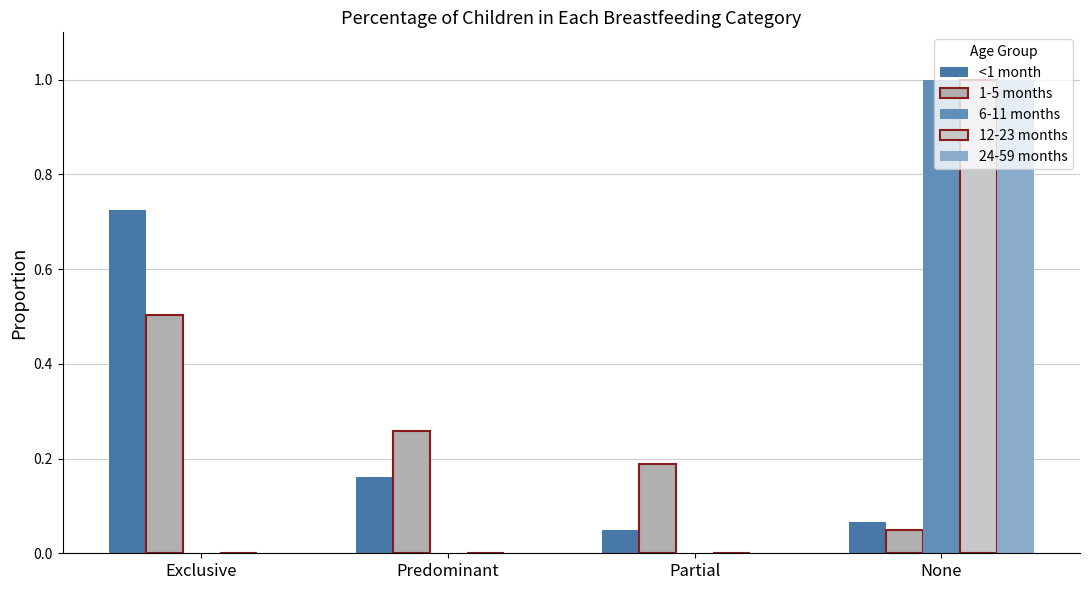

Reading right to left, what are all the values shown in this chart?

<1 month: None=0.1	Partial=0.0	Predominant=0.2	Exclusive=0.7
1-5 months: None=0.0	Partial=0.2	Predominant=0.3	Exclusive=0.5
6-11 months: None=1.0	Partial=0.0	Predominant=0.0	Exclusive=0.0
12-23 months: None=1.0	Partial=0.0	Predominant=0.0	Exclusive=0.0
24-59 months: None=1.0	Partial=0.0	Predominant=0.0	Exclusive=0.0